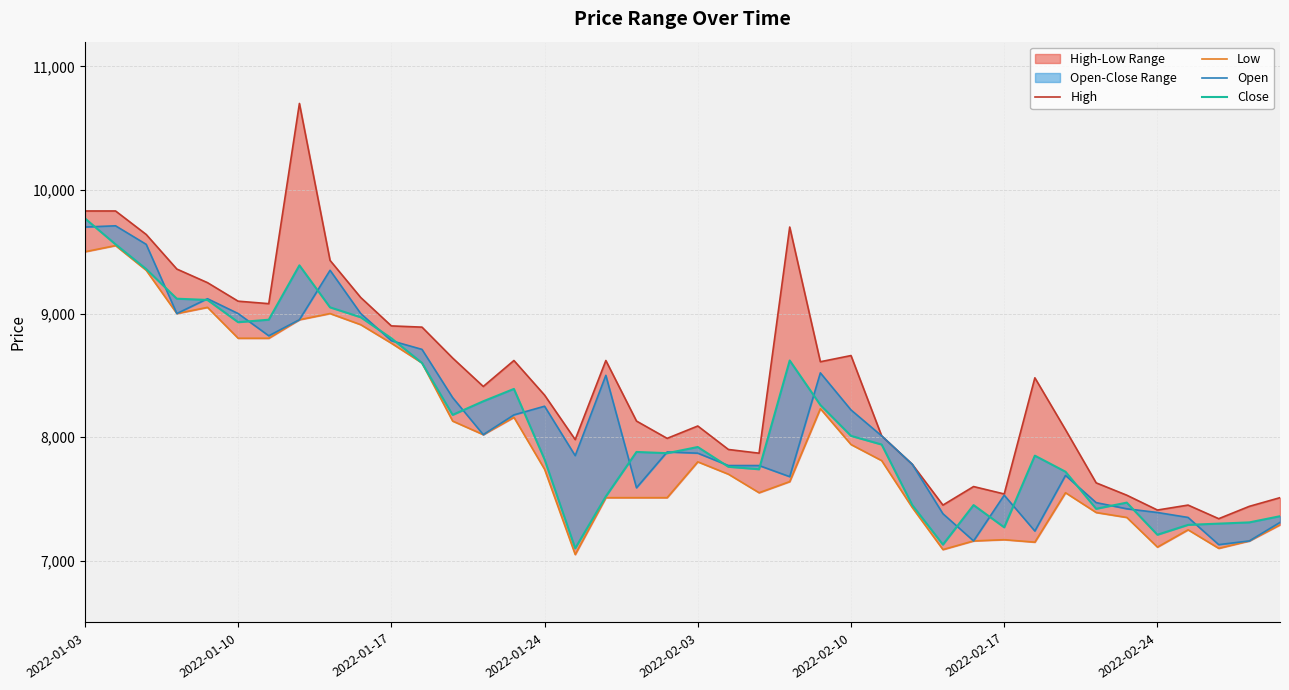

The High series shows 7900 at 21. True or false?

True